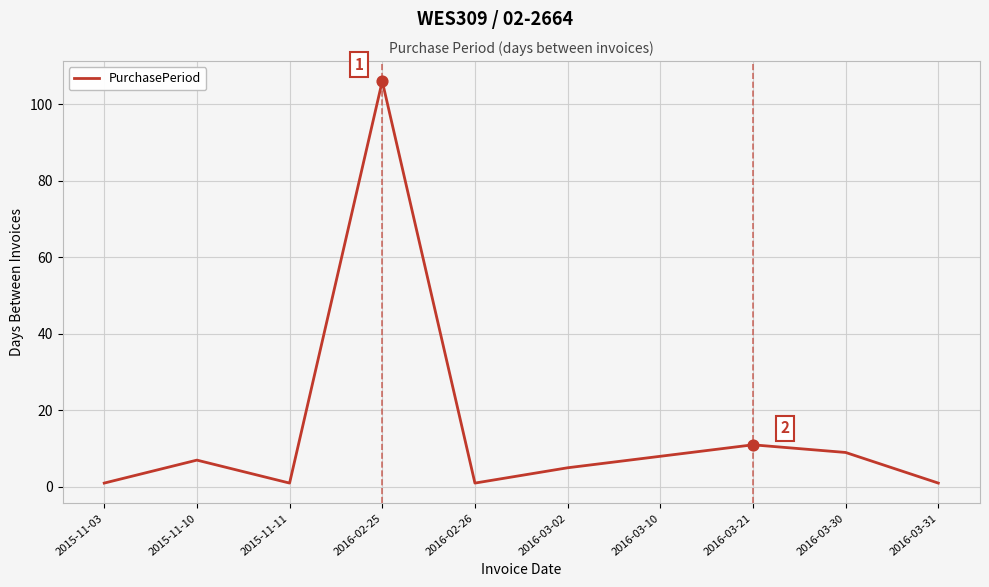

What is the ratio of the value at 2016-03-10 to the value at 2016-02-25?

0.1